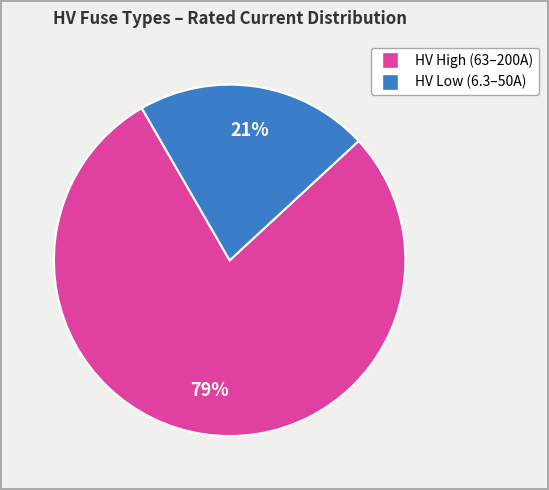

To the nearest percent, what is the average slice percentage?

50%